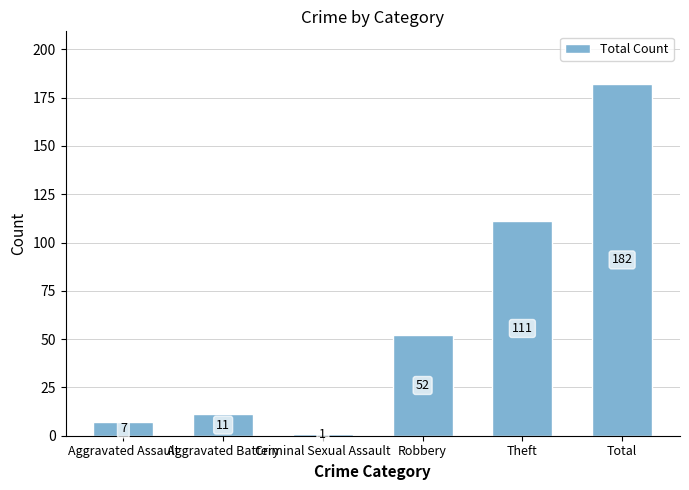

True or false: the data shows 1 at Criminal Sexual Assault.

True